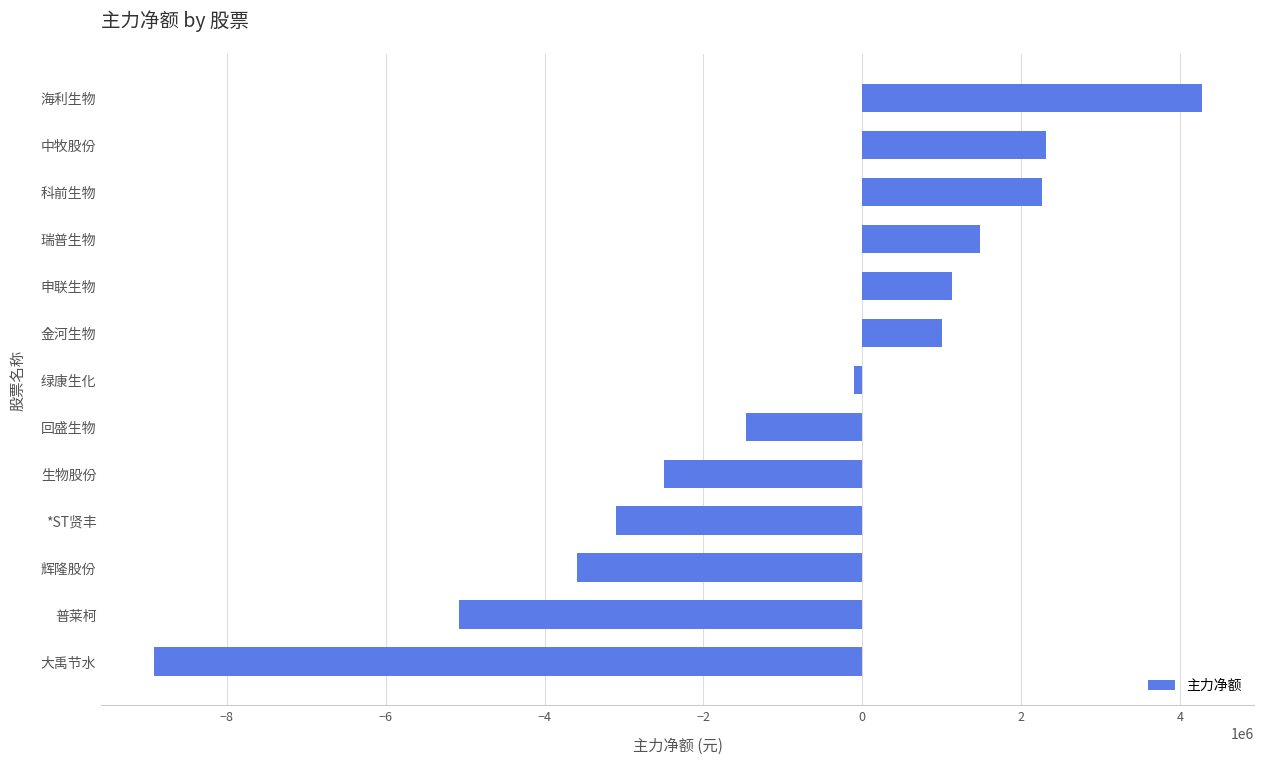

Which label corresponds to the largest value in the chart?

海利生物